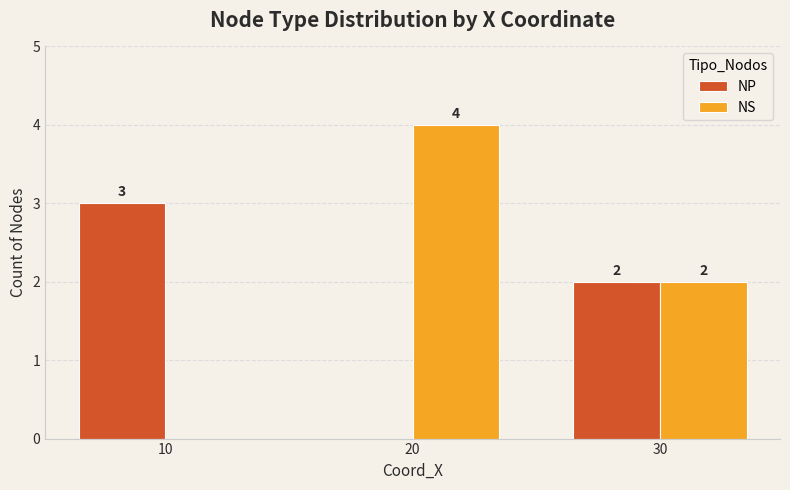

What is the highest value of the NP series?

3